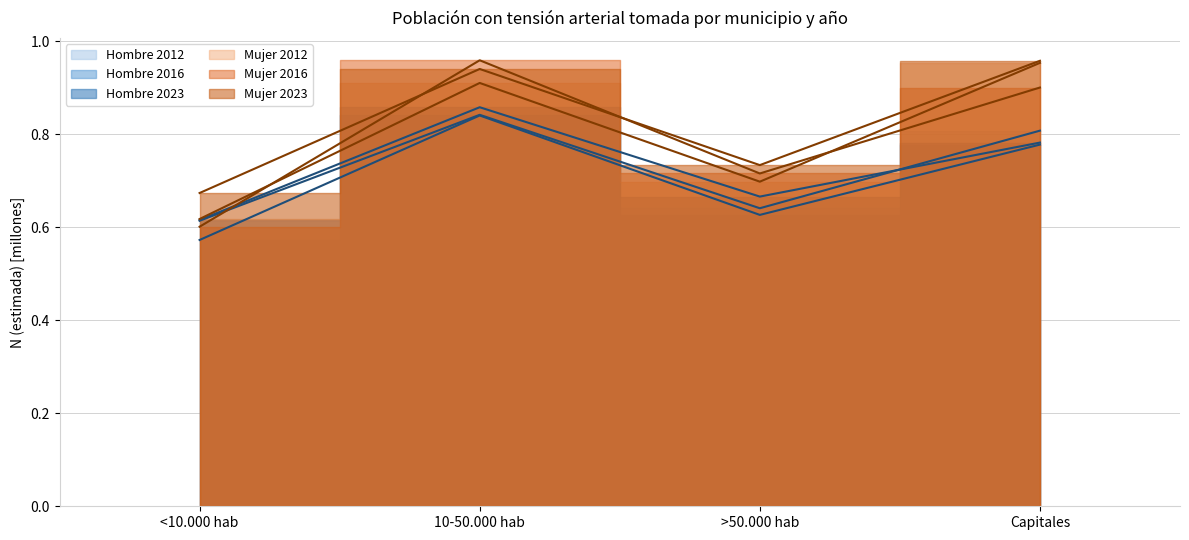

Rank the series at Capitales from highest to lowest value.

Mujer 2023, Mujer 2012, Mujer 2016, Hombre 2012, Hombre 2023, Hombre 2016